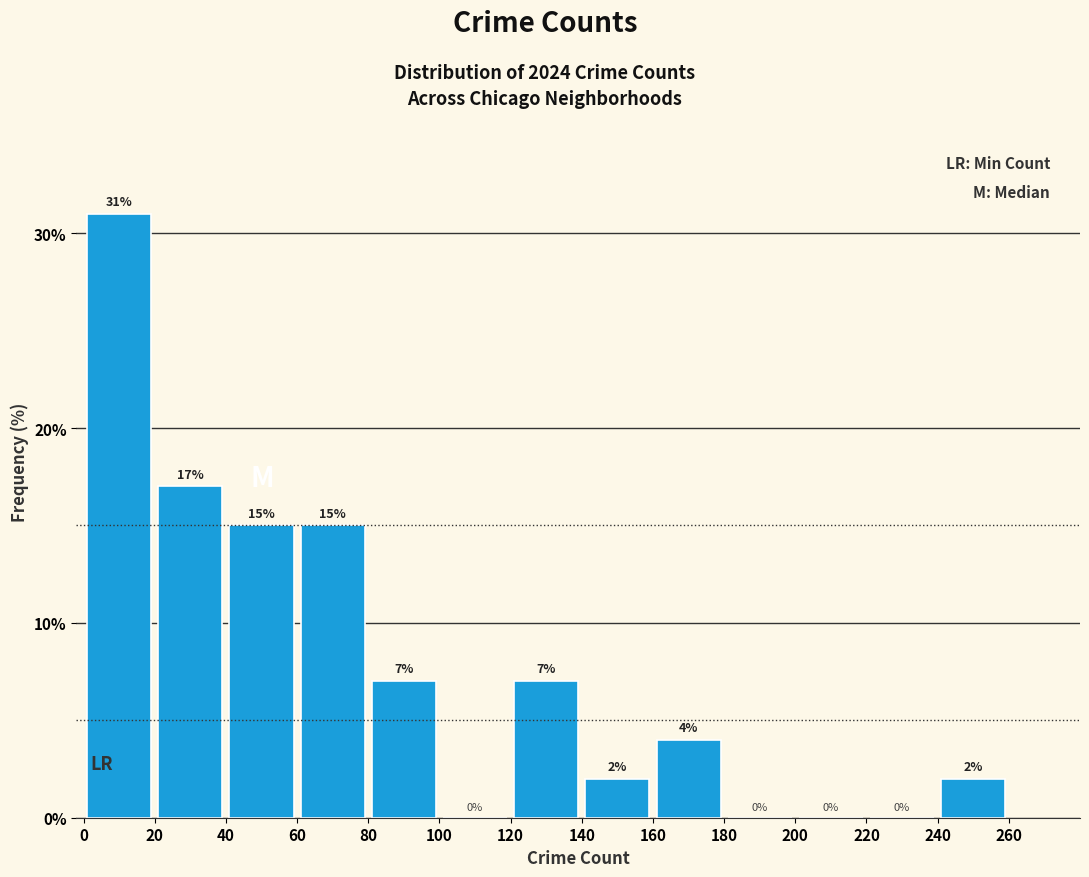

What is the height of the bar covering 40 to 60 on the x-axis?

15